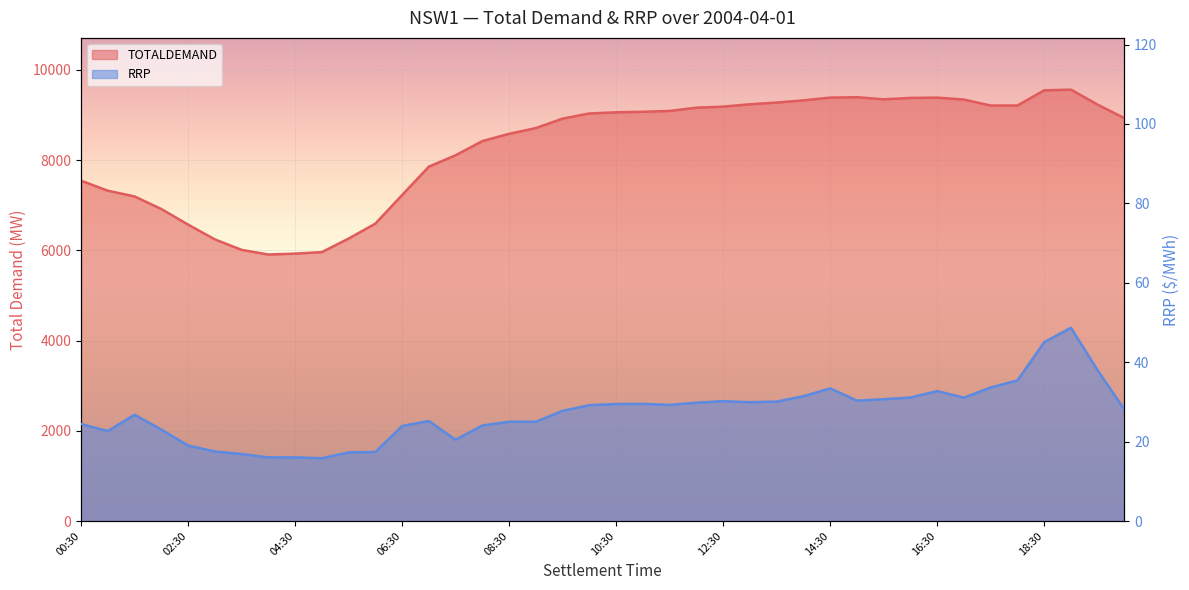

At which label is TOTALDEMAND closest to 7733?

07:00